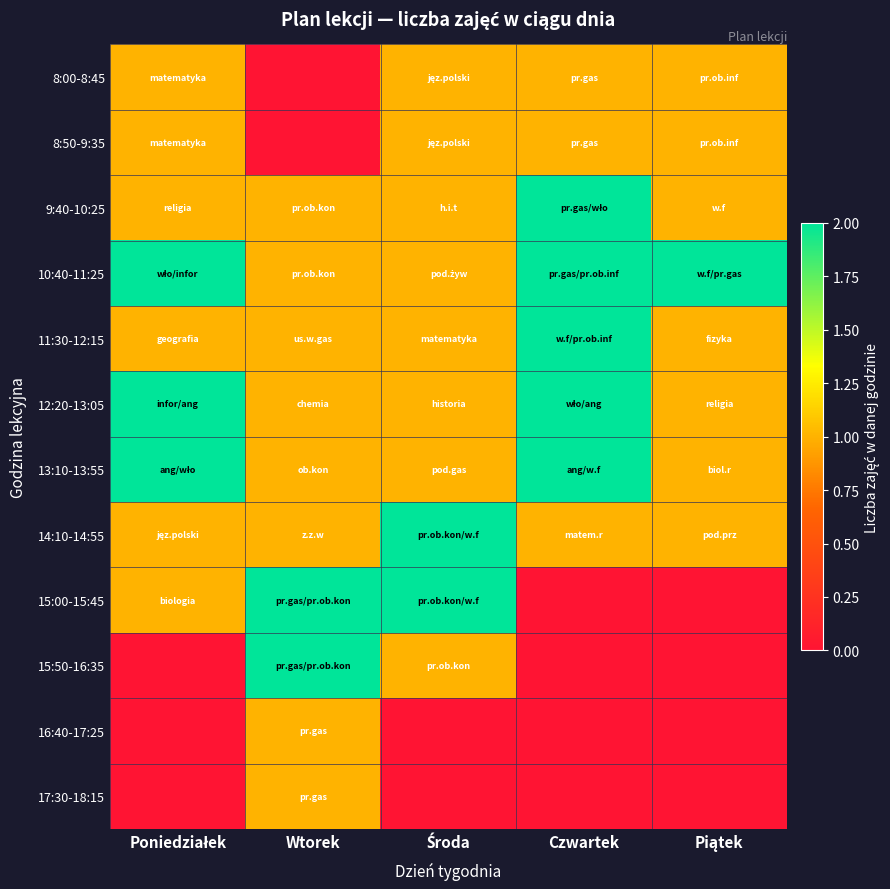

At Poniedziałek, list the series in order from largest to smallest.

10:40-11:25, 12:20-13:05, 13:10-13:55, 8:00-8:45, 8:50-9:35, 9:40-10:25, 11:30-12:15, 14:10-14:55, 15:00-15:45, 15:50-16:35, 16:40-17:25, 17:30-18:15